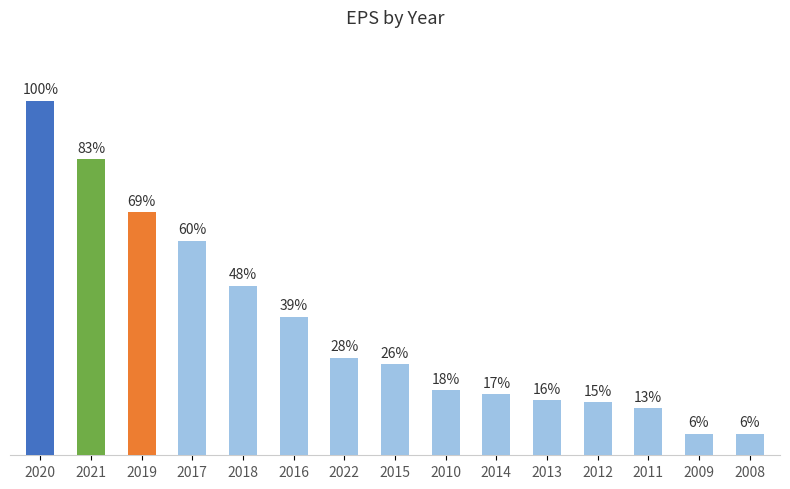

What position from the right is 2019?

13